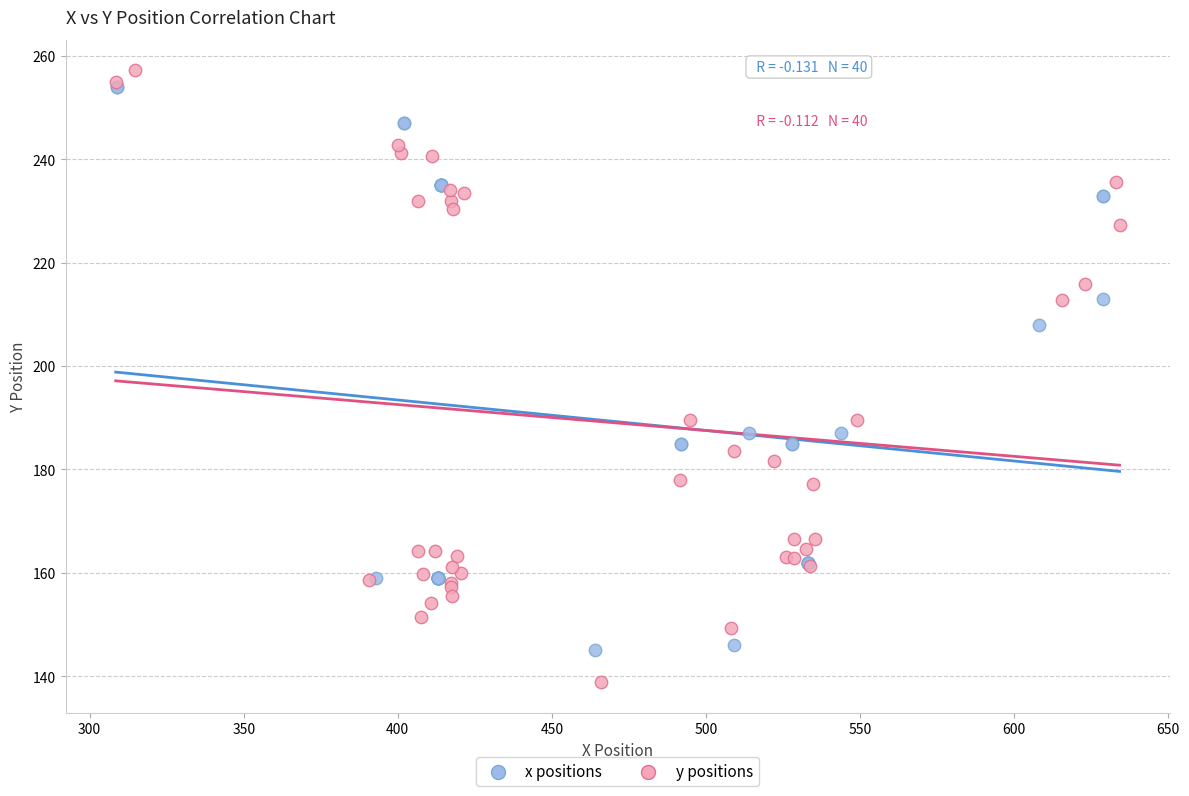

Which series contains the lowest Y value?

y positions